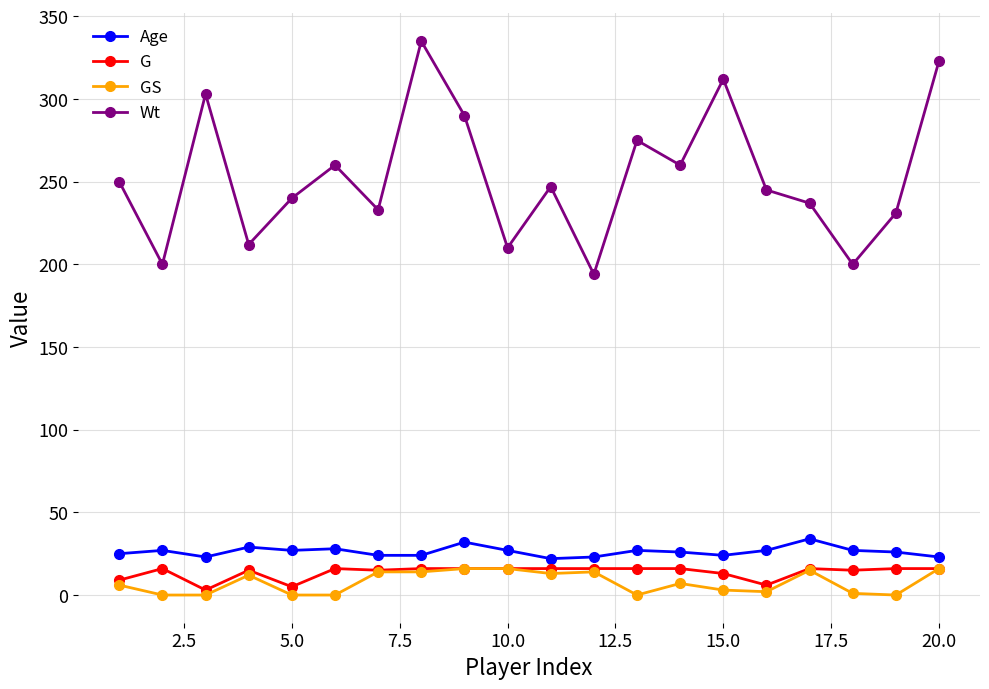

True or false: Age has more than 0 interior local peaks.

True